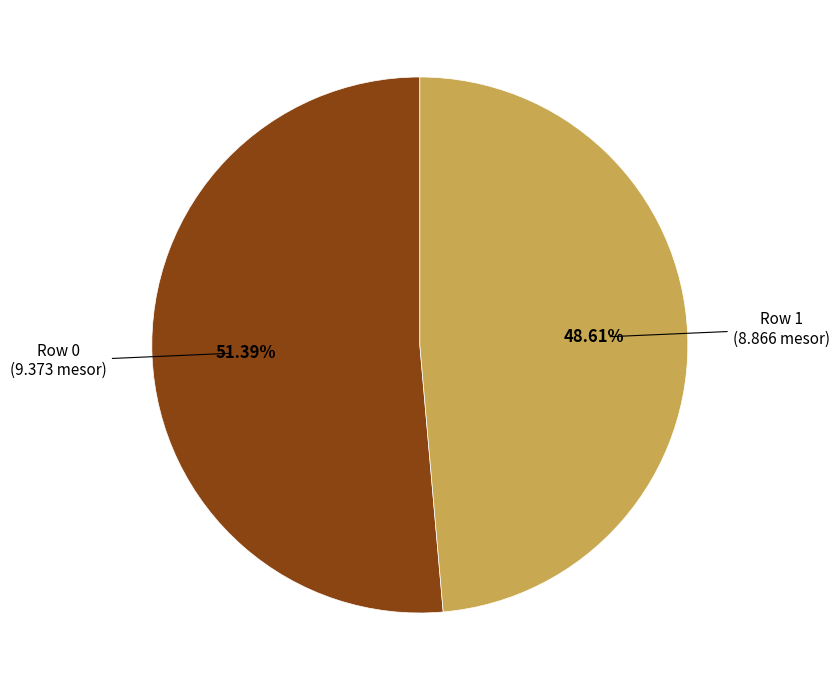

Is there any slice that represents more than half of the pie?

Yes